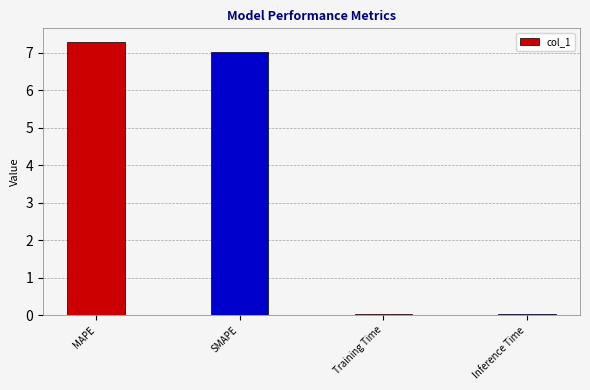

What is the change in value from MAPE to SMAPE?

-0.3